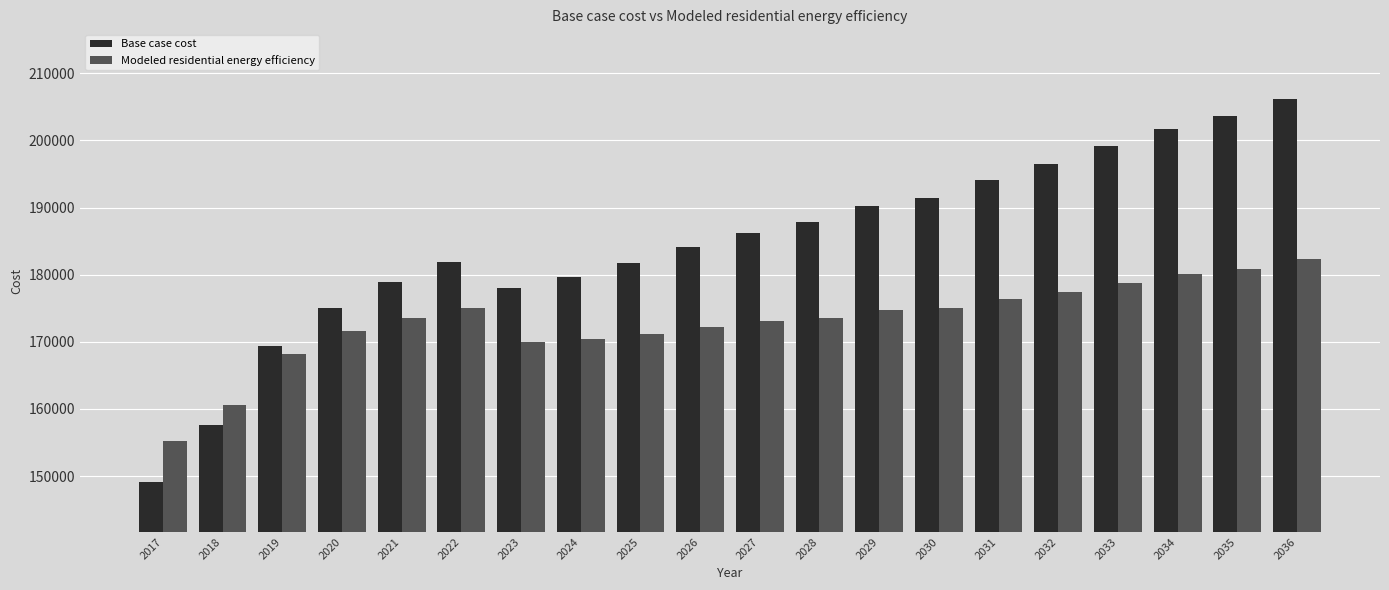

What is the maximum value for Base case cost?

206240.0